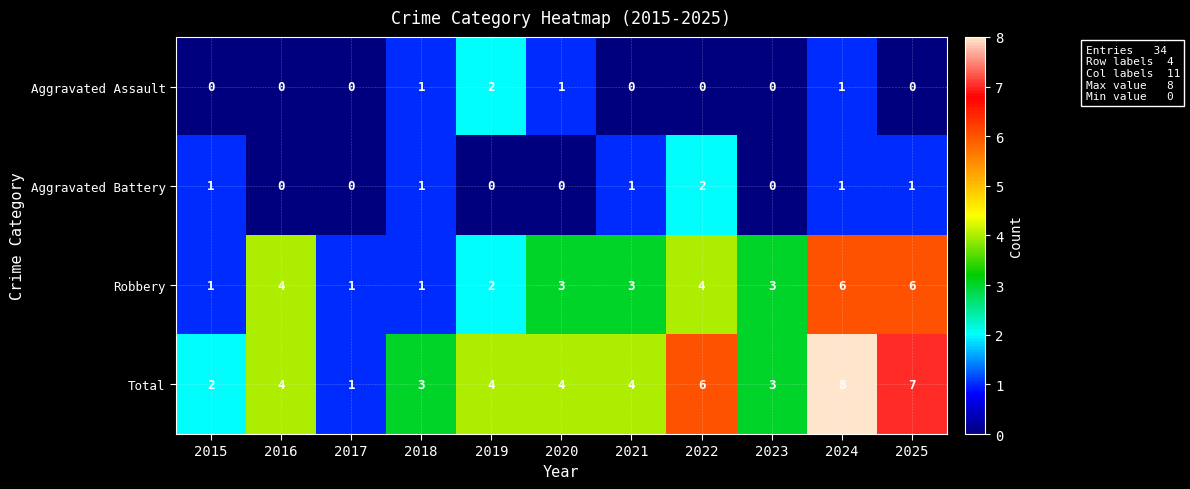

How many categories are shown in the chart?

11